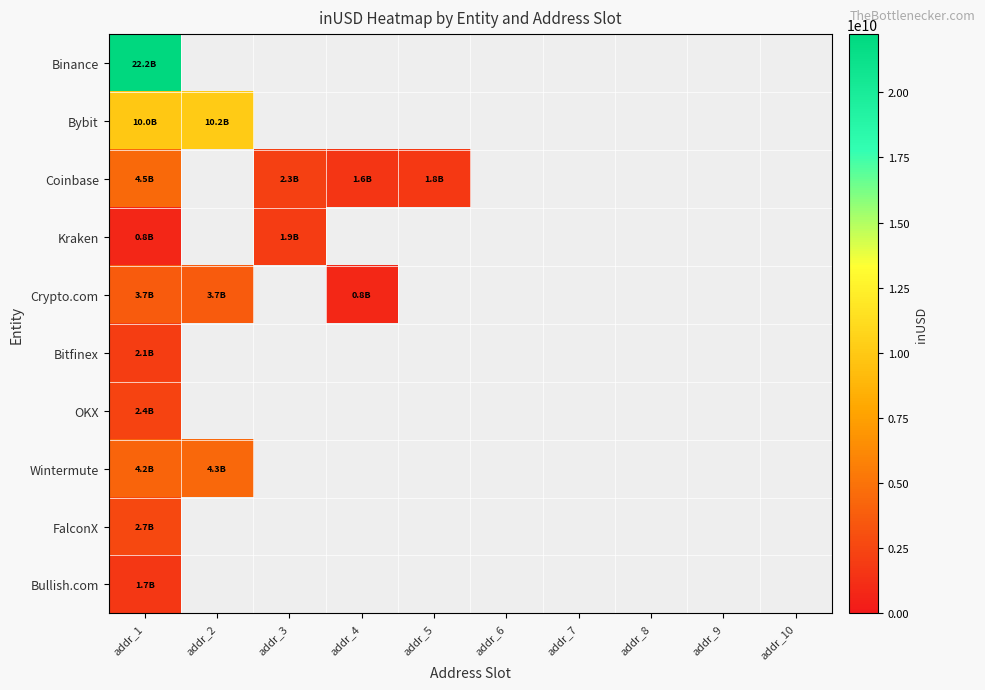

Count the number of data series in this chart.

10